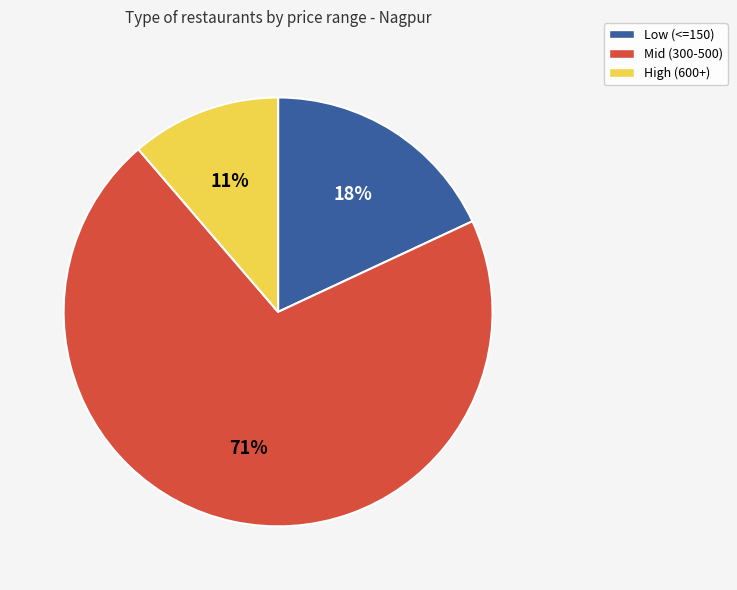

Is there any slice that represents more than half of the pie?

Yes